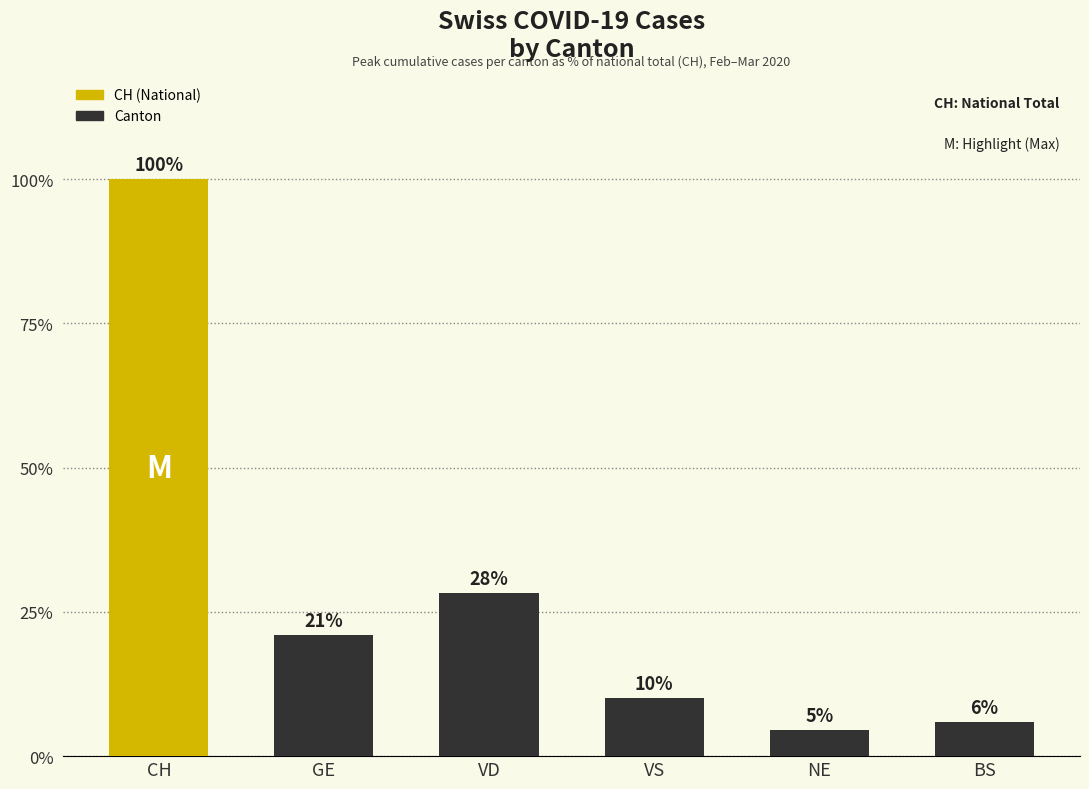

List the labels in order of value, largest first.

CH, VD, GE, VS, BS, NE